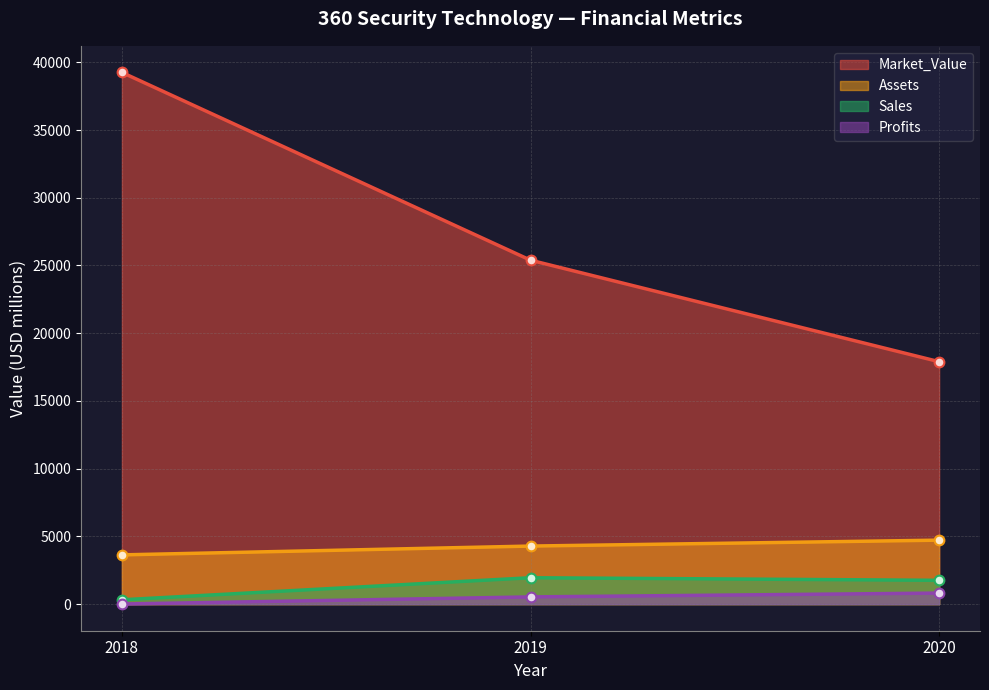

Reading left to right, transcribe all the data shown in this chart.

Sales: 2018=321.0	2019=1949.0	2020=1759.0
Profits: 2018=10.0	2019=534.0	2020=817.1
Assets: 2018=3637.0	2019=4287.0	2020=4724.0
Market_Value: 2018=39253.0	2019=25392.0	2020=17898.0